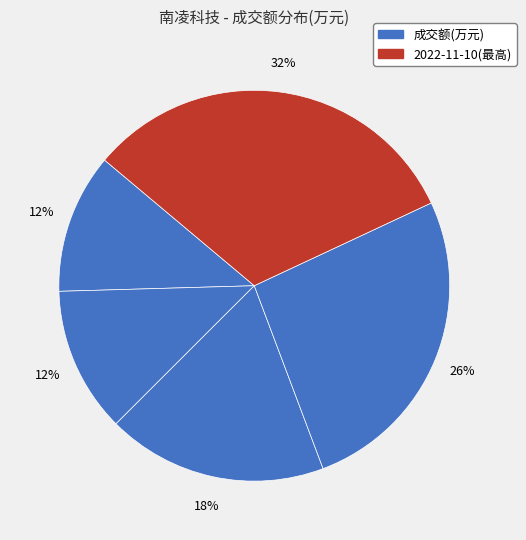

To the nearest percent, what is the average slice percentage?

20%